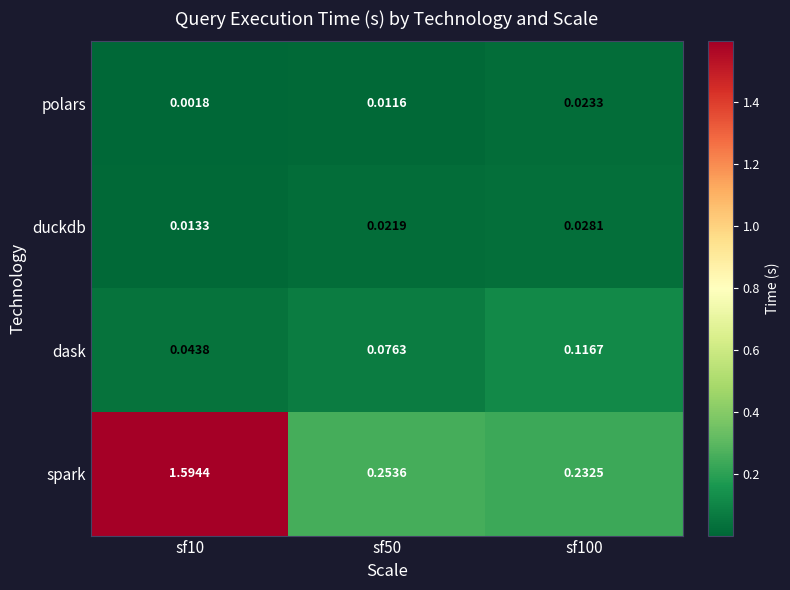

At sf50, list the series in order from largest to smallest.

spark, dask, duckdb, polars